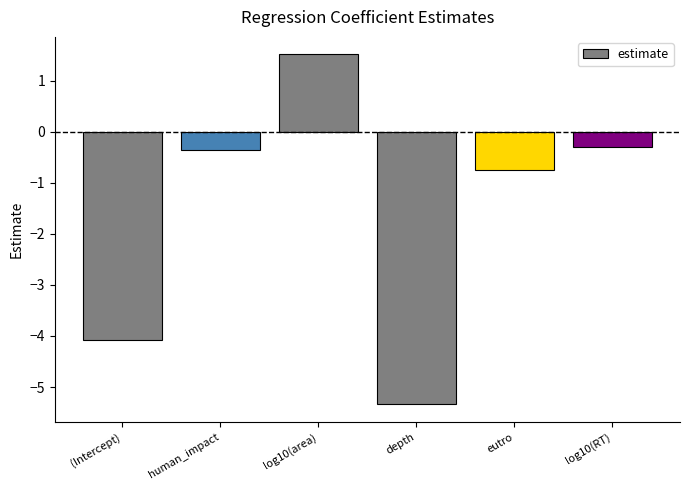

What is the label of the 2nd bar from the left?

human_impact